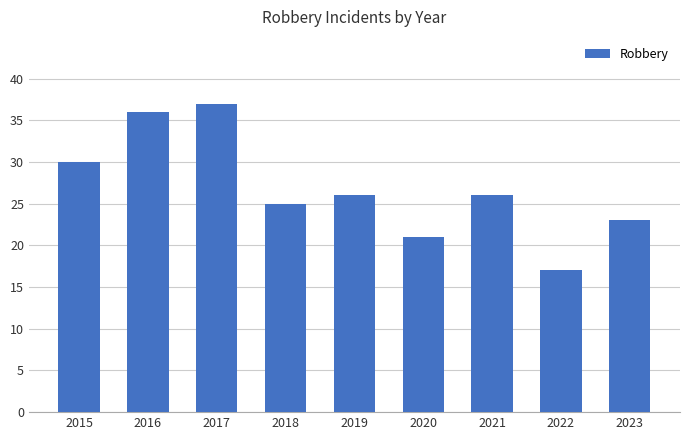

What is the sum of the values at 2017 and 2019?

63